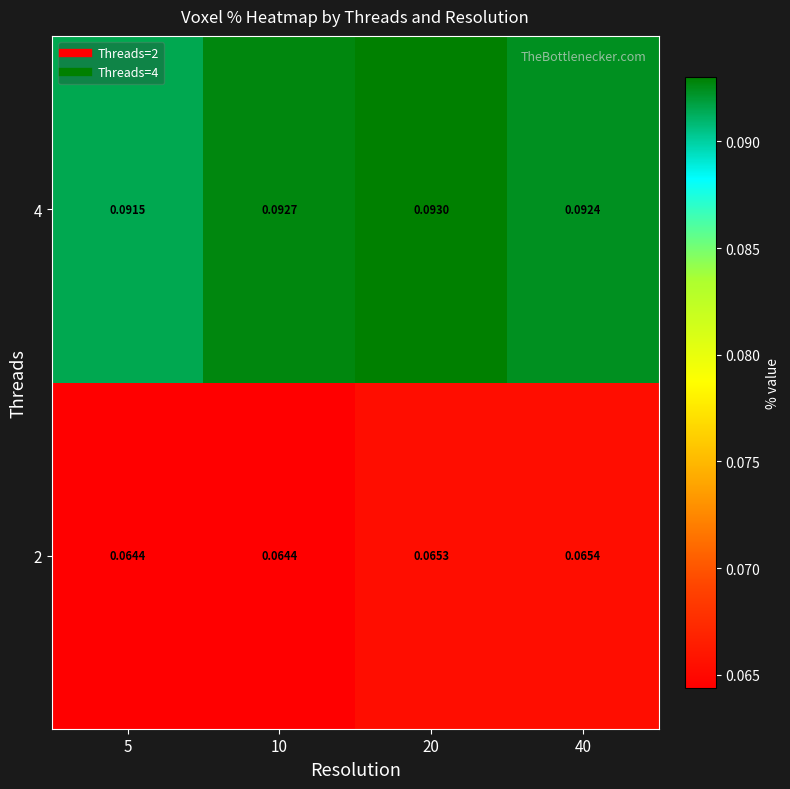

Is the value of 2 at 20 greater than the value of 4 at 40?

No